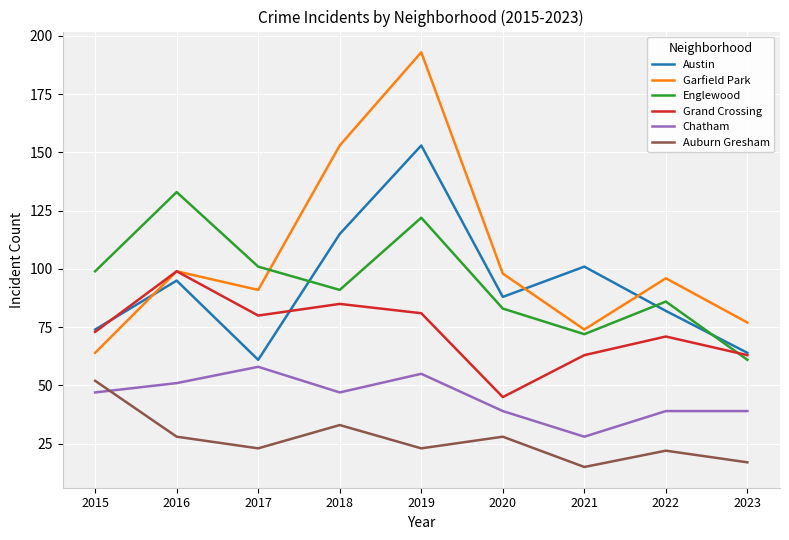

Reading left to right, transcribe all the data shown in this chart.

Austin: 74	95	61	115	153	88	101	82	64
Garfield Park: 64	99	91	153	193	98	74	96	77
Englewood: 99	133	101	91	122	83	72	86	61
Grand Crossing: 73	99	80	85	81	45	63	71	63
Chatham: 47	51	58	47	55	39	28	39	39
Auburn Gresham: 52	28	23	33	23	28	15	22	17